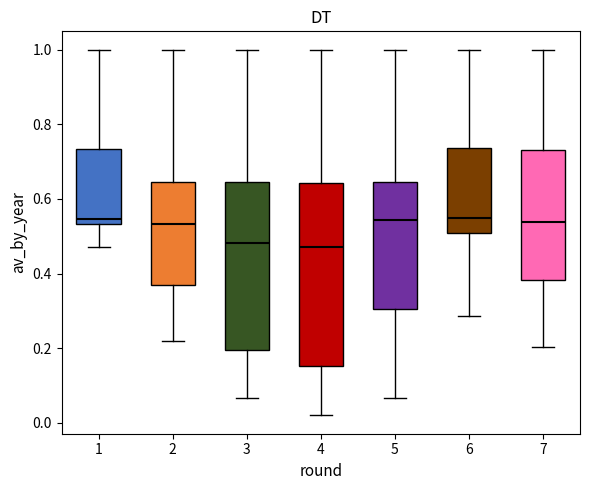

Where does the median line of the box at x = 5 sit on the y-axis? The values are not printed on the chart, so give them approximately, as read against the axis.

0.54